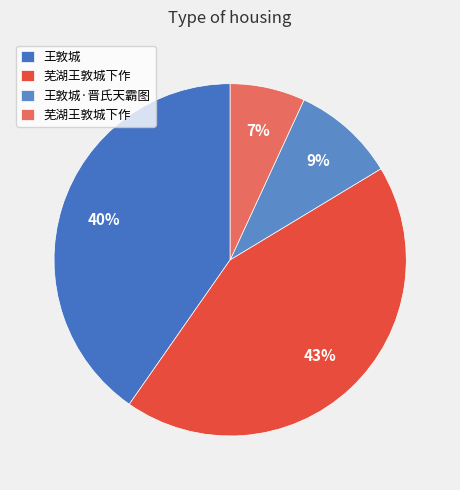

How many slices are in this pie chart?

4